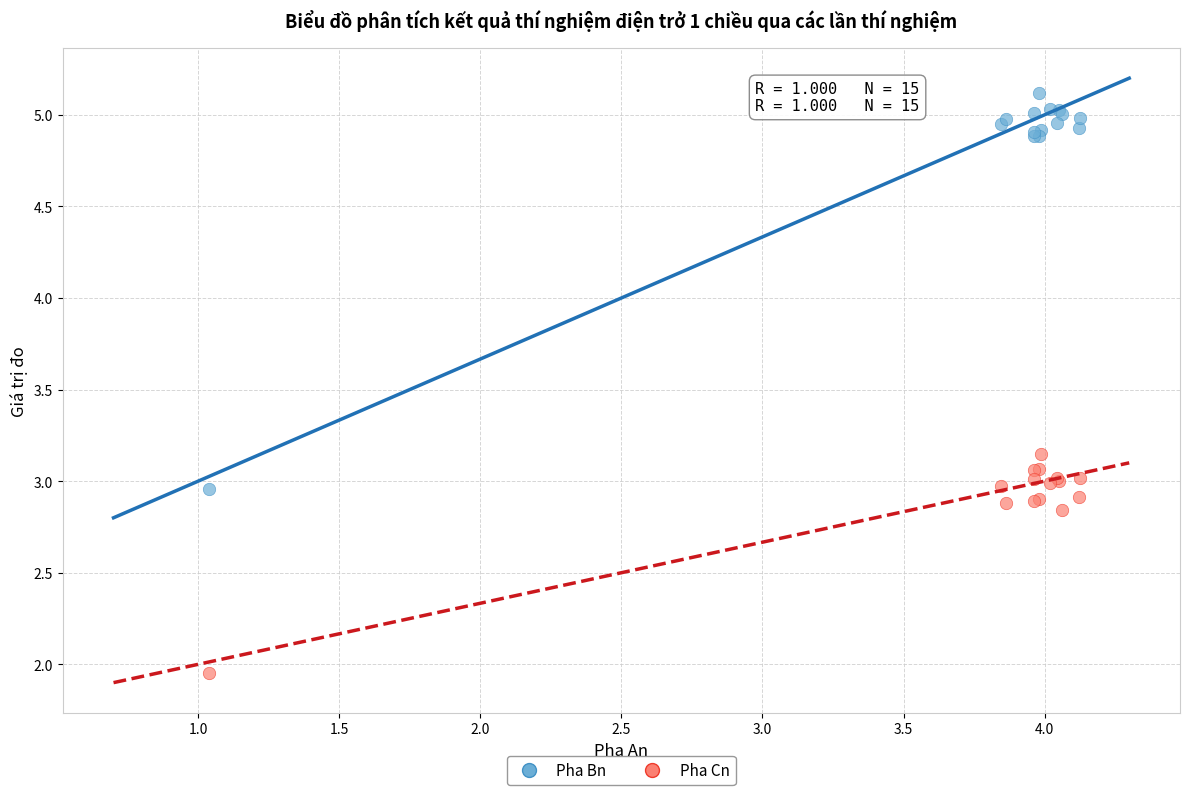

Which series contains the highest Y value?

Pha Bn